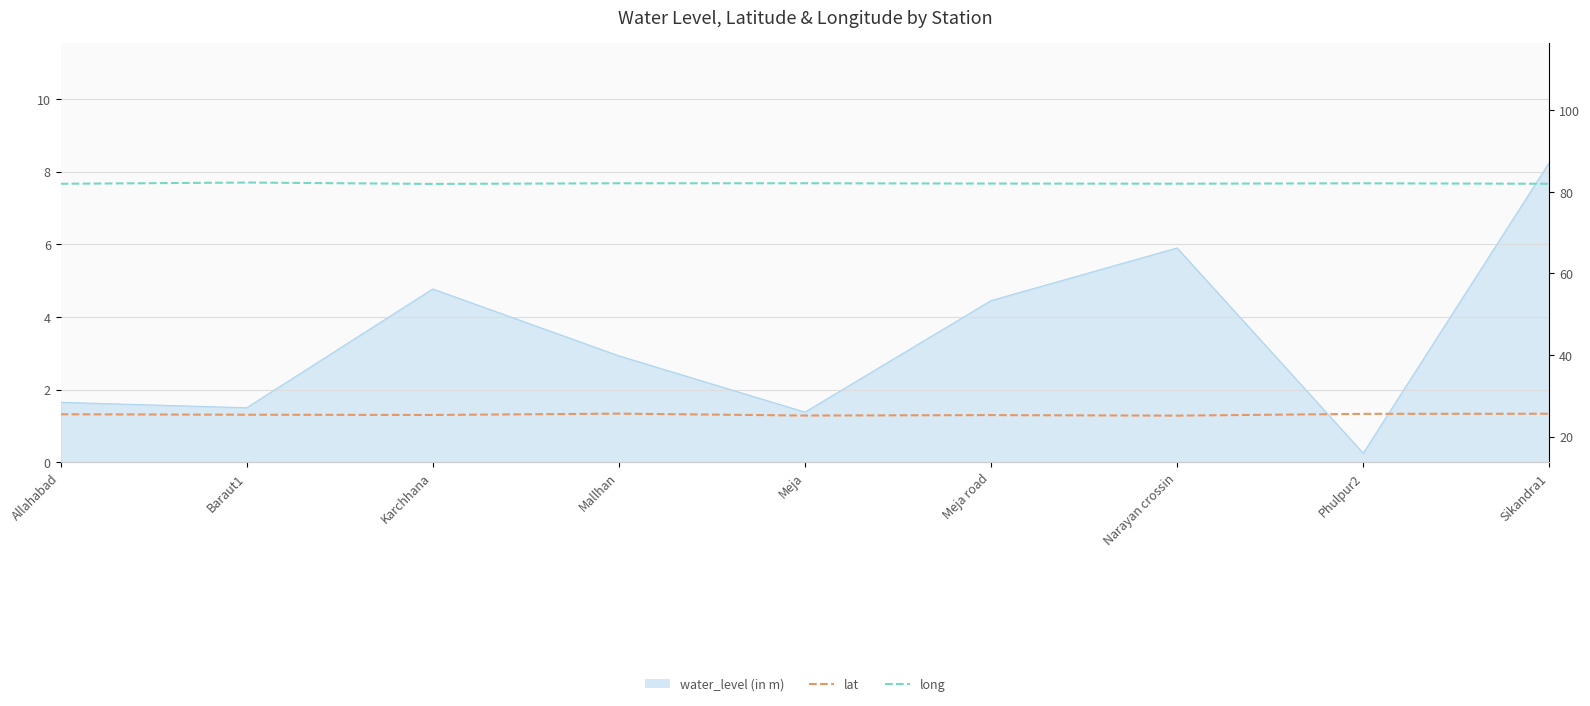

What is the difference between the highest and lowest values at Allahabad?

56.5